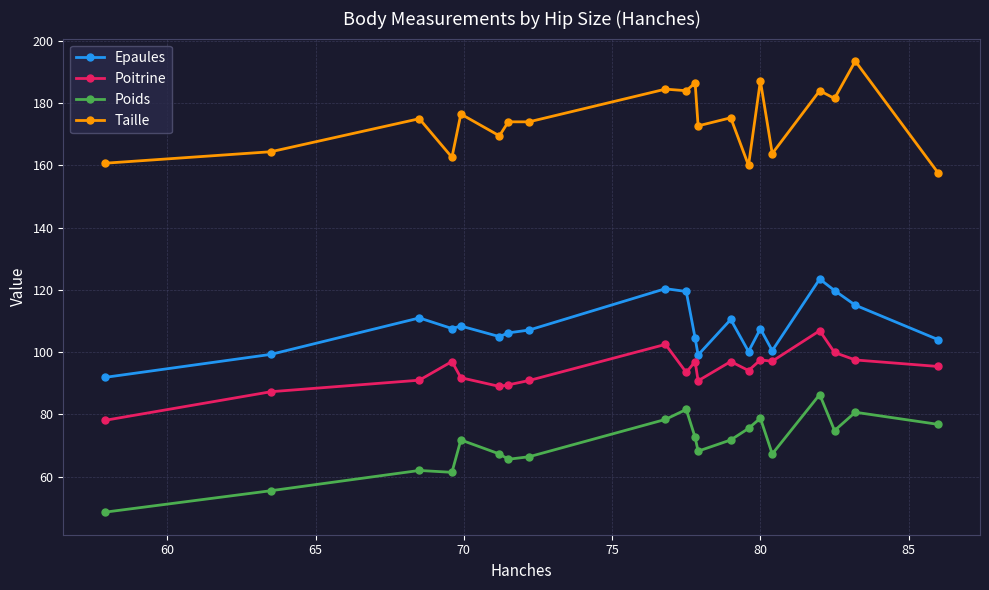

Which series has the largest total across all categories?

Taille